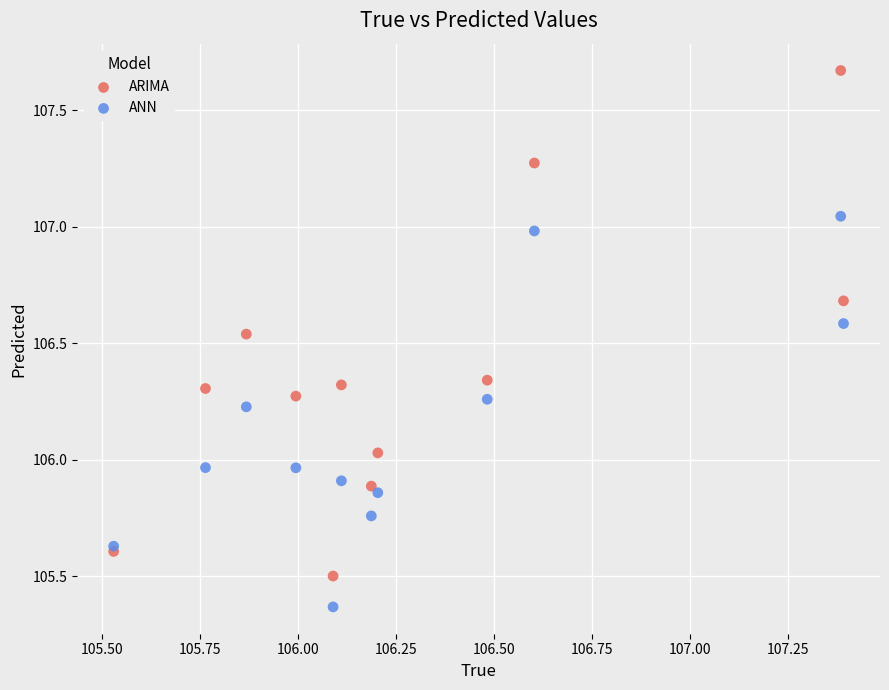

What is the X range (max minus min) for the scatter plot?

1.9